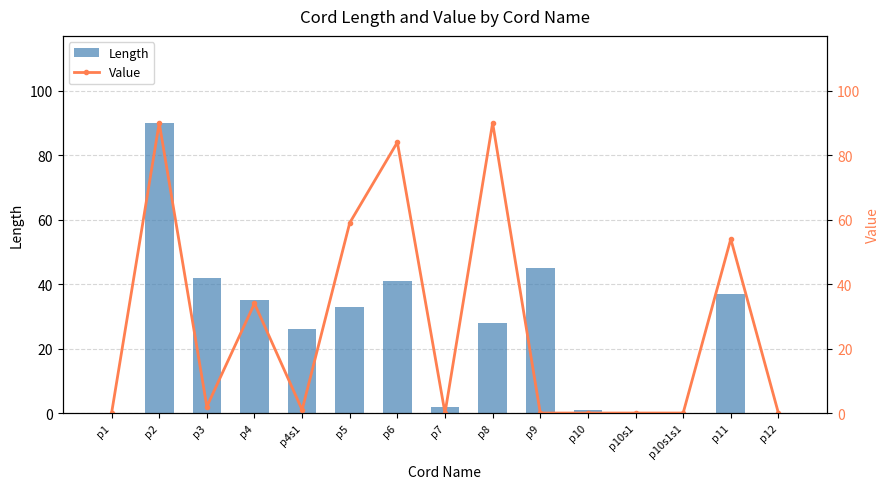

At which label is Length closest to 45?

p9